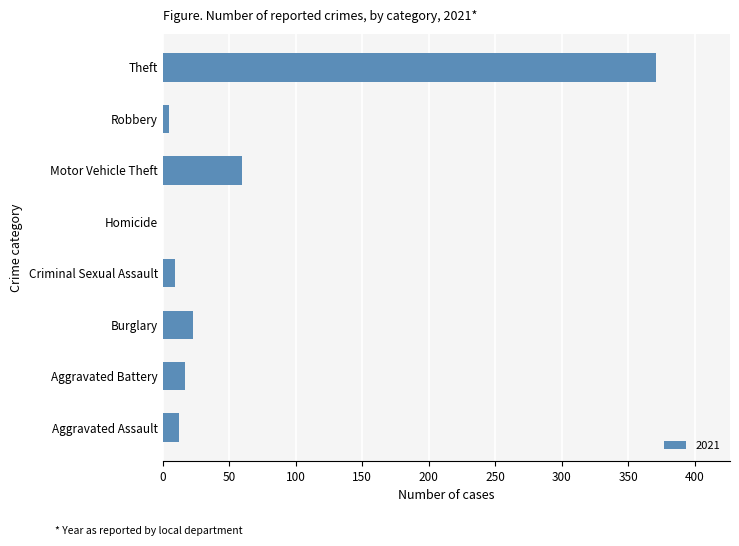

What is the ratio of the value at Aggravated Assault to the value at Criminal Sexual Assault?

1.3